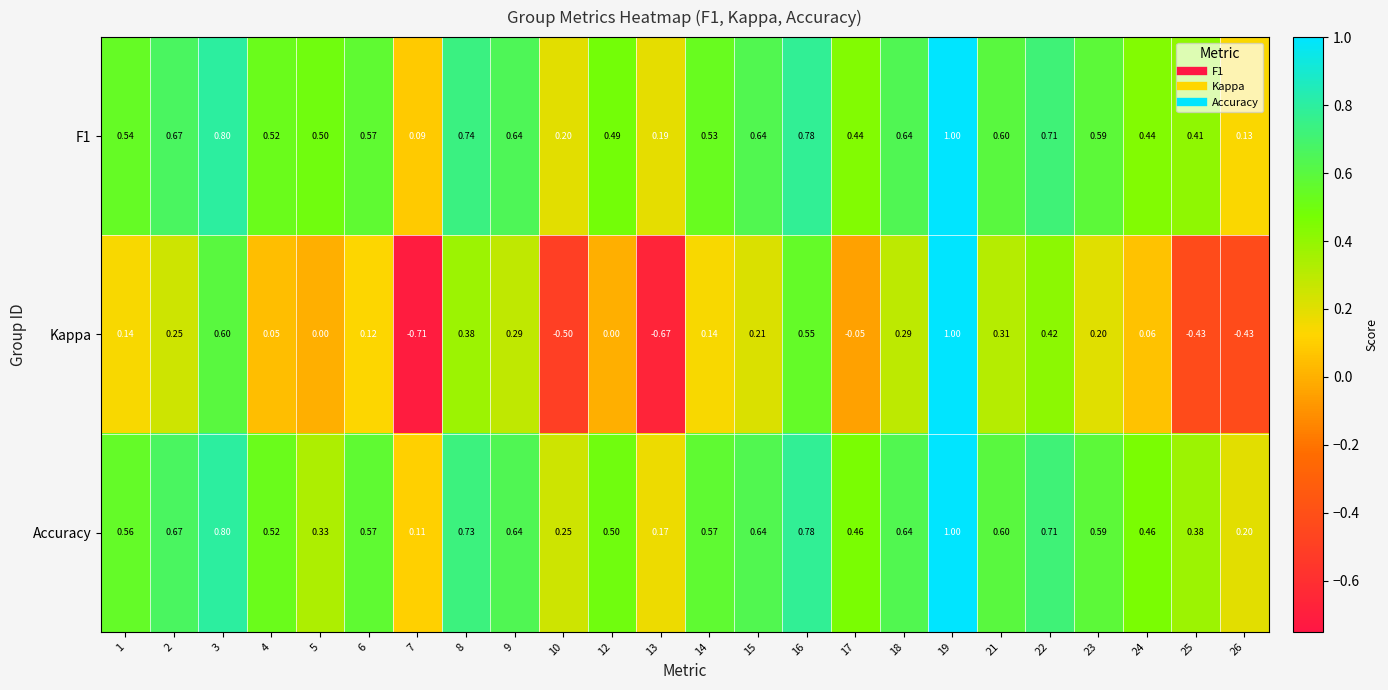

Which series has the largest total across all categories?

Accuracy